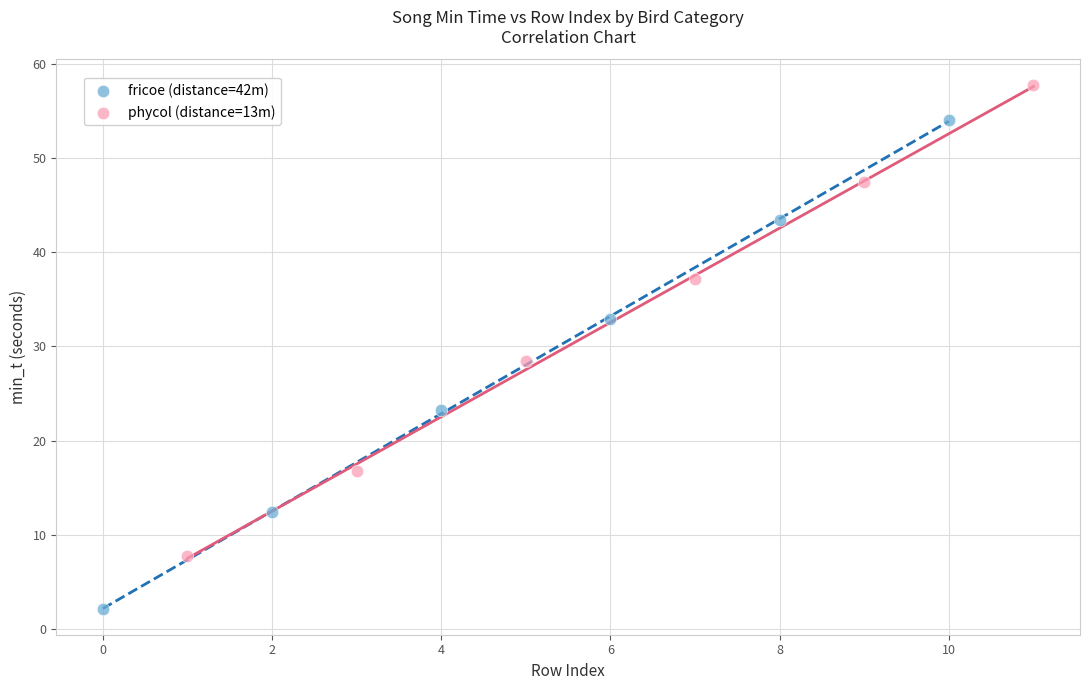

Which series contains the lowest Y value?

fricoe (distance=42m)